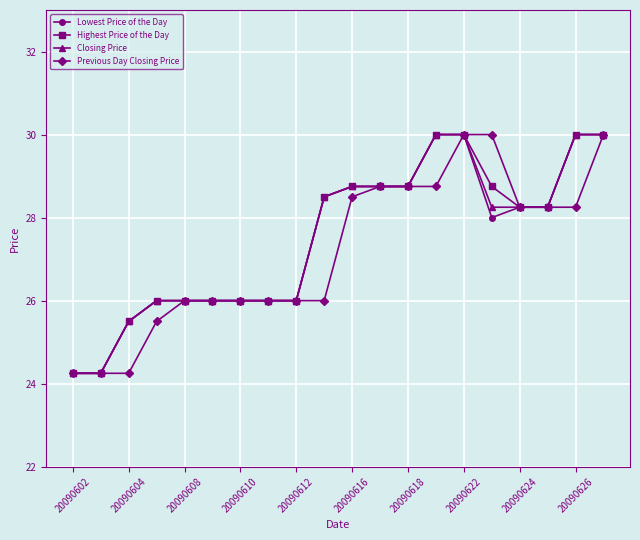

At how many categories does at least one series exceed 29?

5